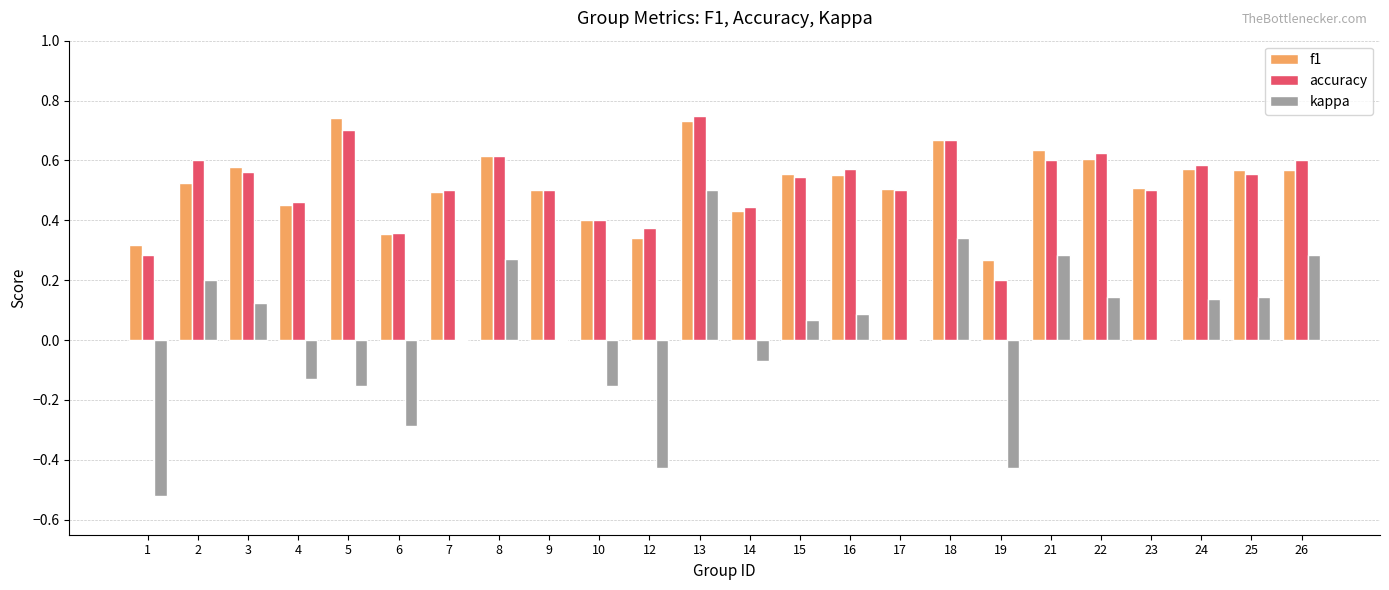

How many data points does each series have?

24